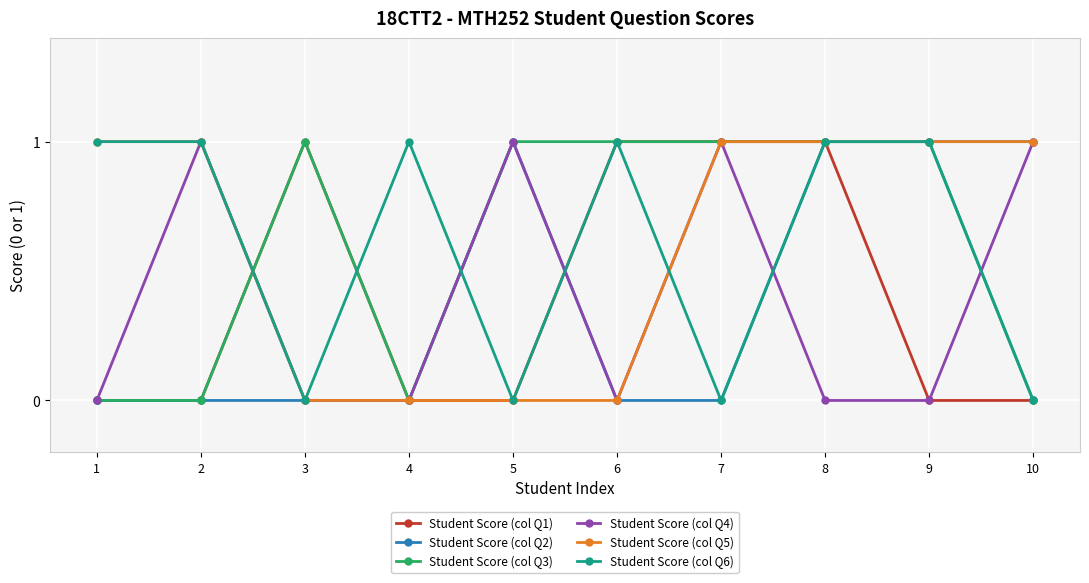

What is the total value across all series at 5?

3